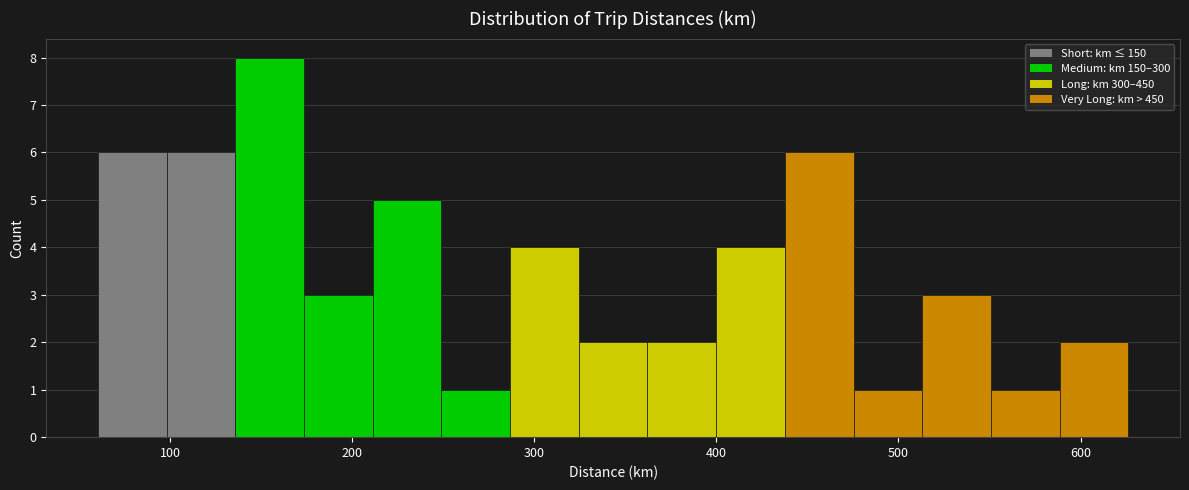

Around what value on the x-axis is the tallest bar? Give the approximate position of its centre, as read against the axis.

150